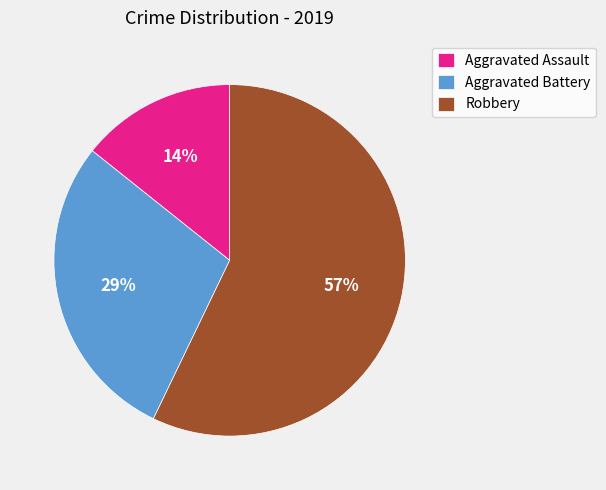

Does Aggravated Assault represent more than half of the total?

No